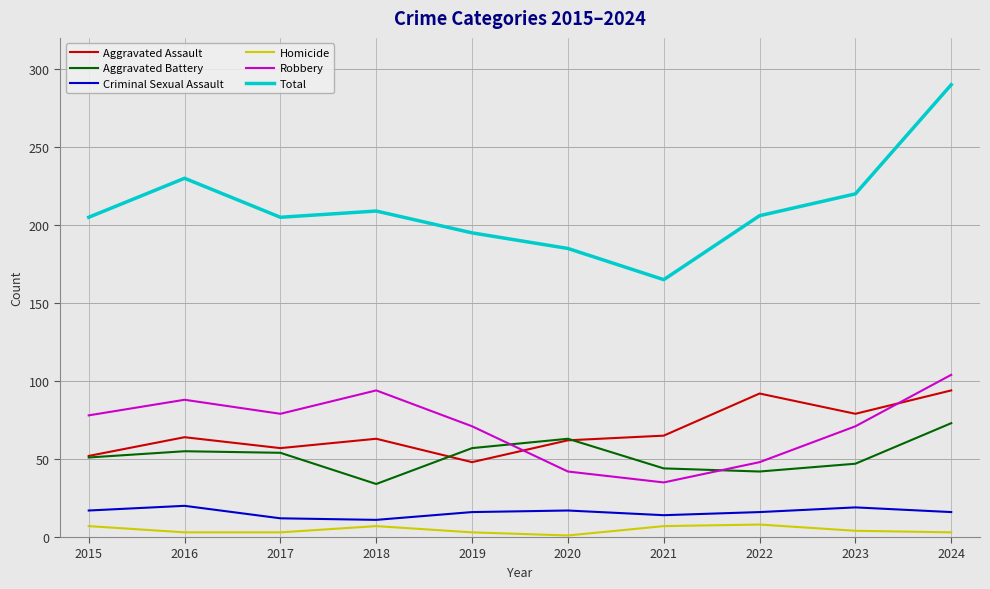

What are all the series names shown in the legend?

Aggravated Assault, Aggravated Battery, Criminal Sexual Assault, Homicide, Robbery, Total